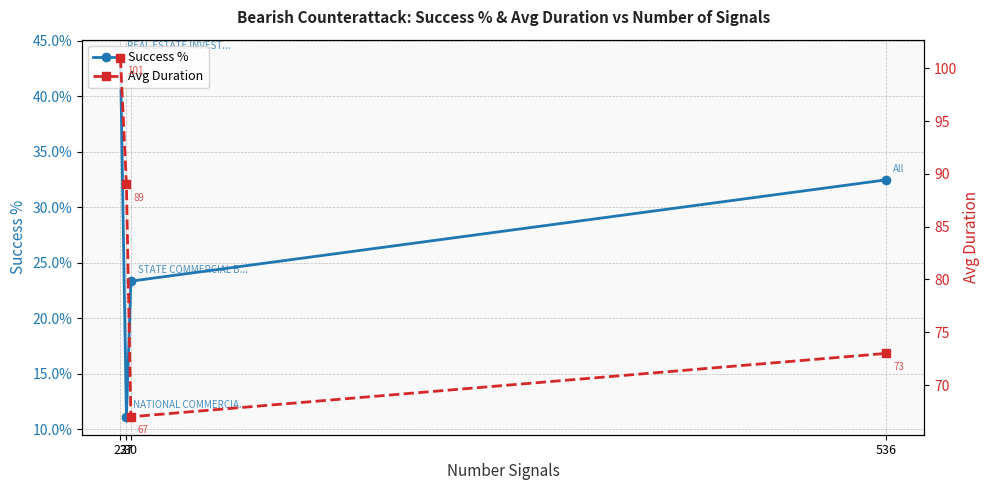

Which label corresponds to the largest value in the chart?

23